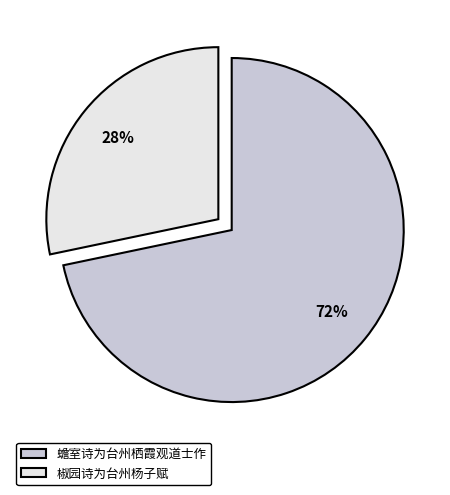

Count the number of slices in the pie.

2